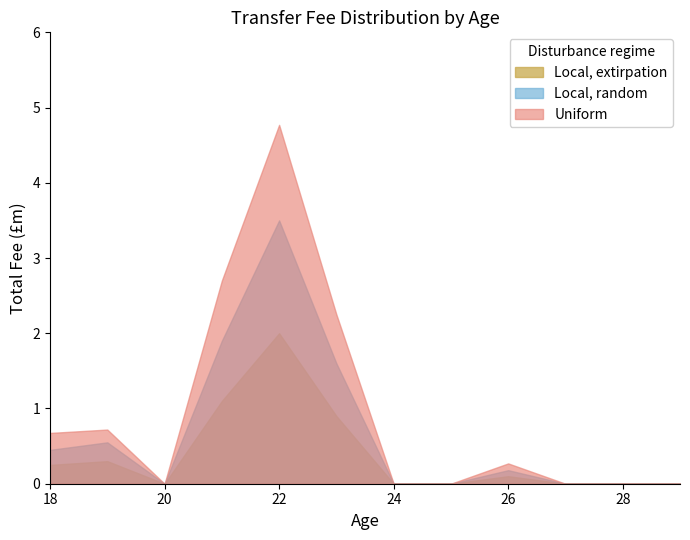

What is the lowest value of the Uniform series?

0.0